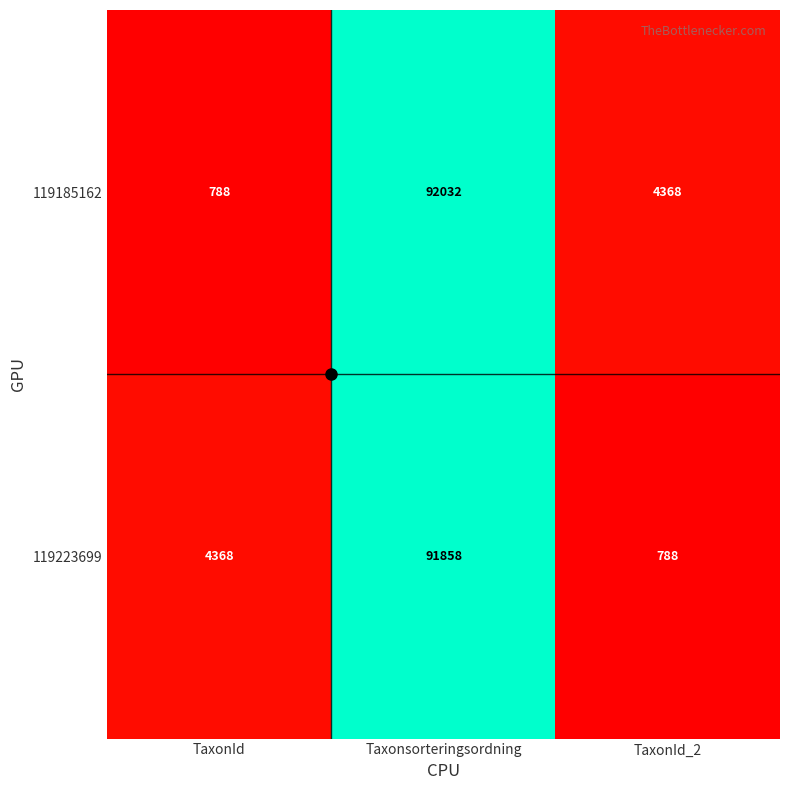

Which label corresponds to the largest value in the chart?

Taxonsorteringsordning